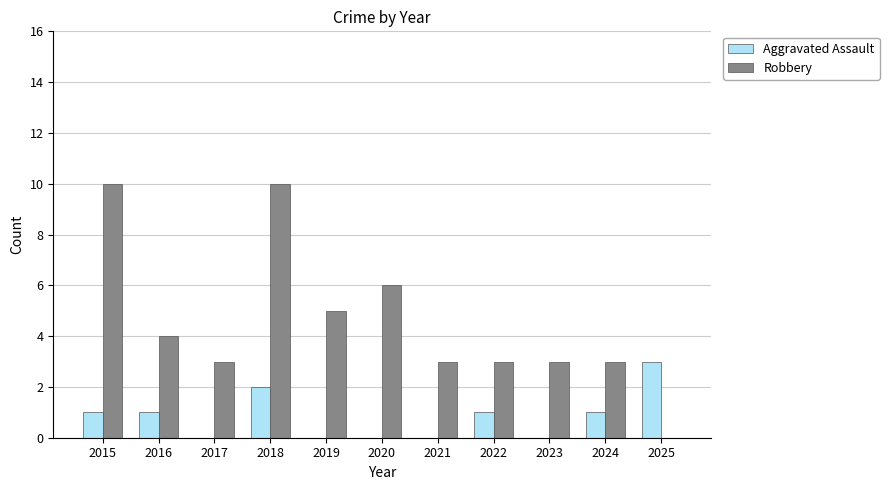

What is the sum of the Aggravated Assault values at 2016 and 2024?

2